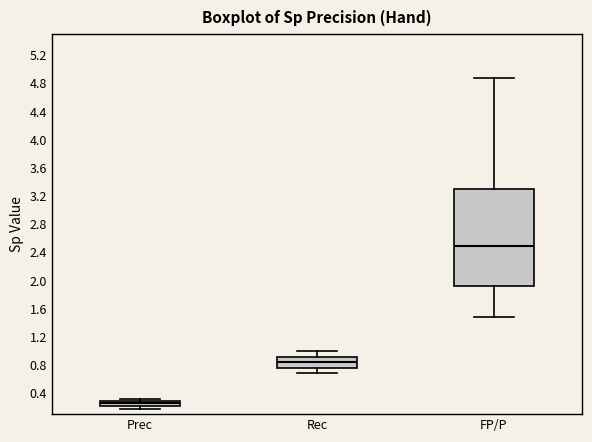

Which box has the highest median line?

FP/P